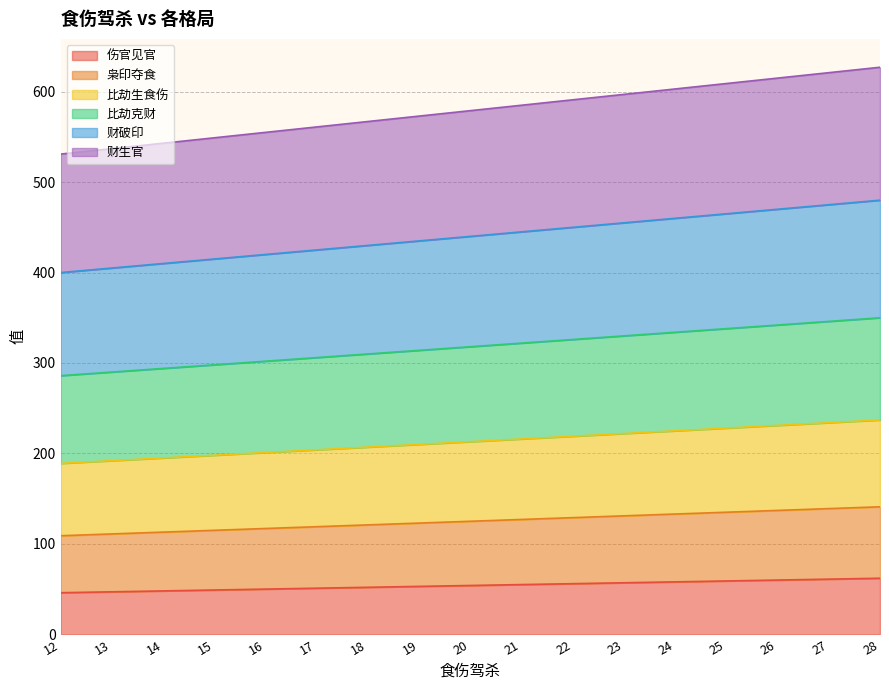

List the series in order of their peak value, lowest first.

伤官见官, 枭印夺食, 比劫生食伤, 比劫克财, 财破印, 财生官